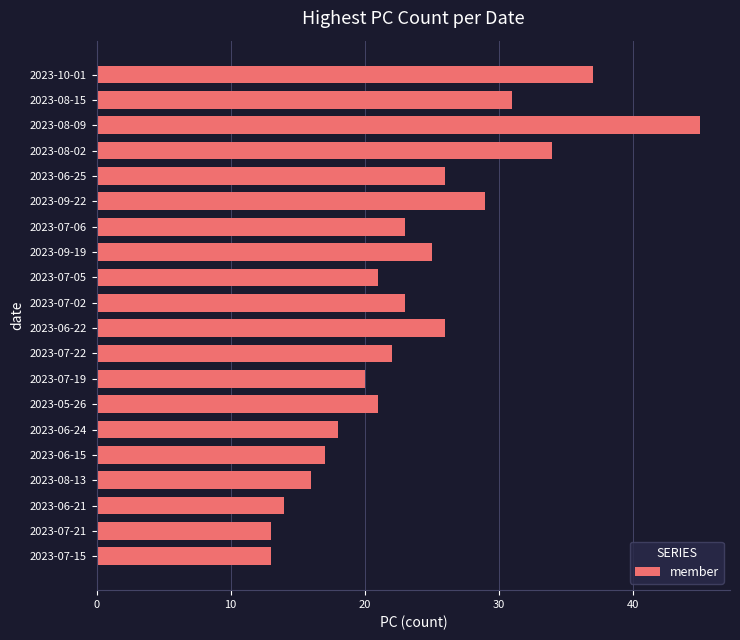

What is the sum of all values?

474